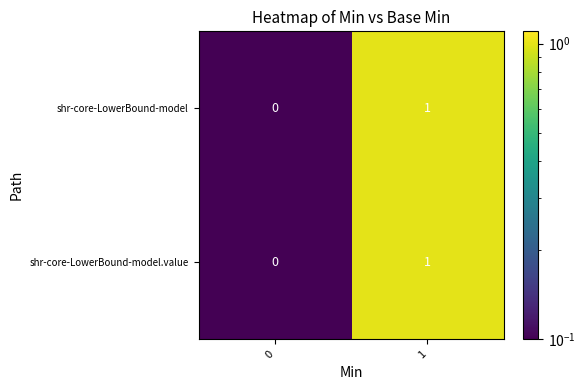

True or false: shr-core-LowerBound-model has a value of 0 at 0.

True